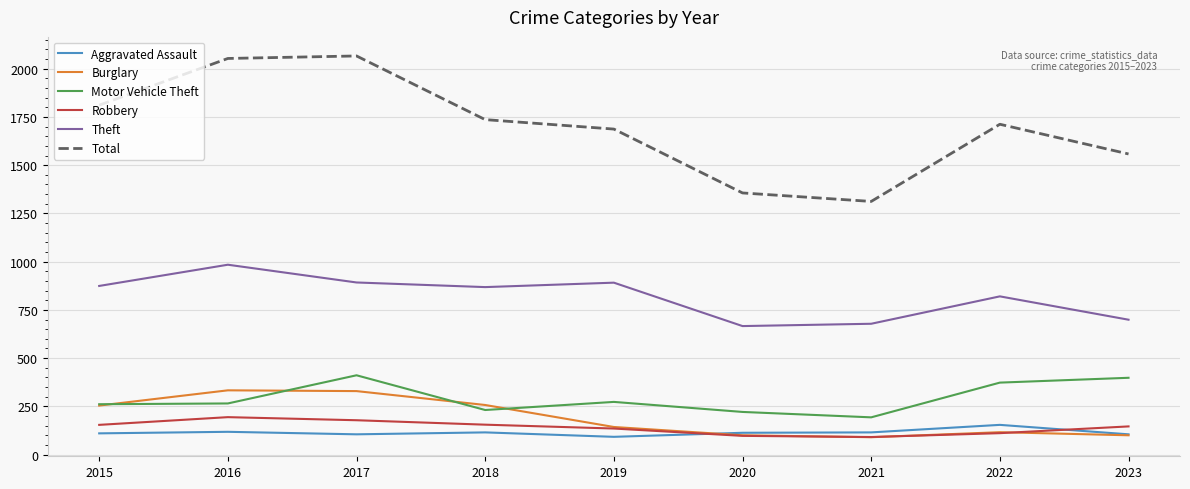

What is the minimum value shown in the chart?

90